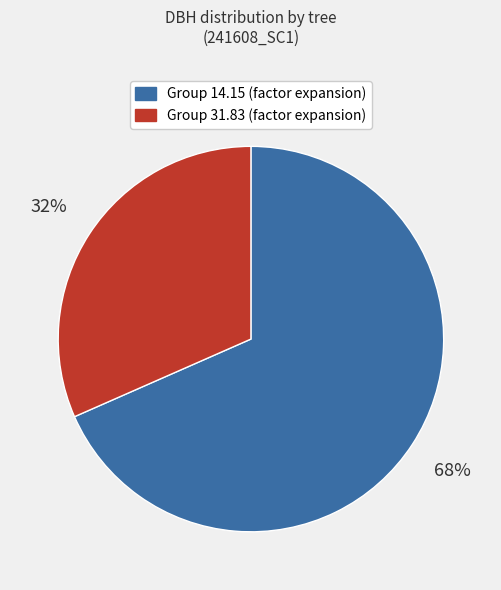

Is there a majority slice in this chart?

Yes